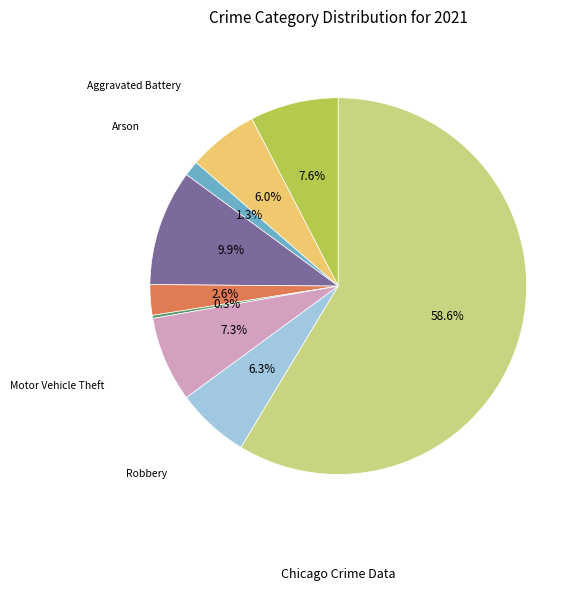

Does any single category account for the majority?

Yes